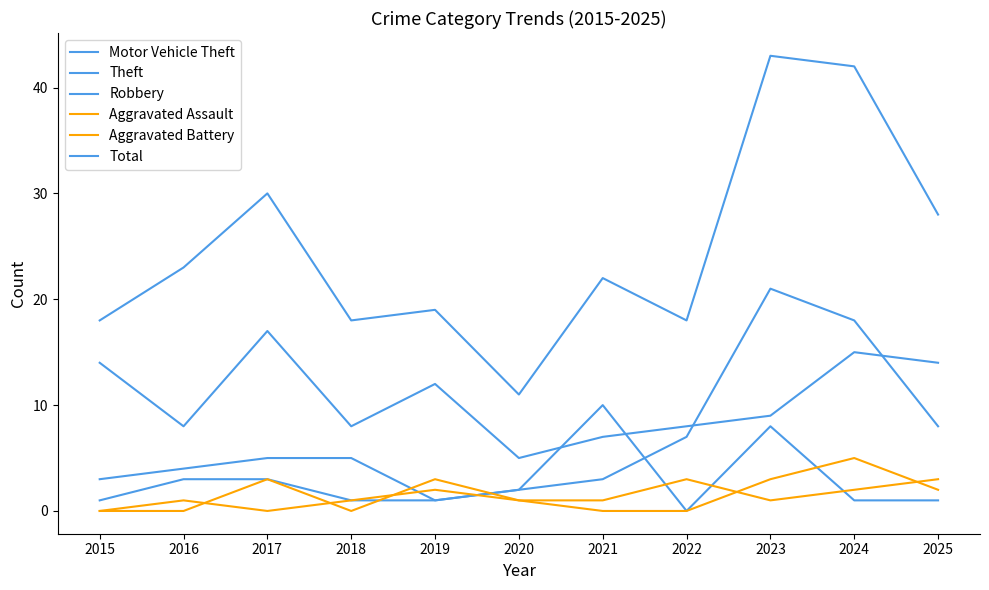

At which category does the chart reach its peak across all series?

2023